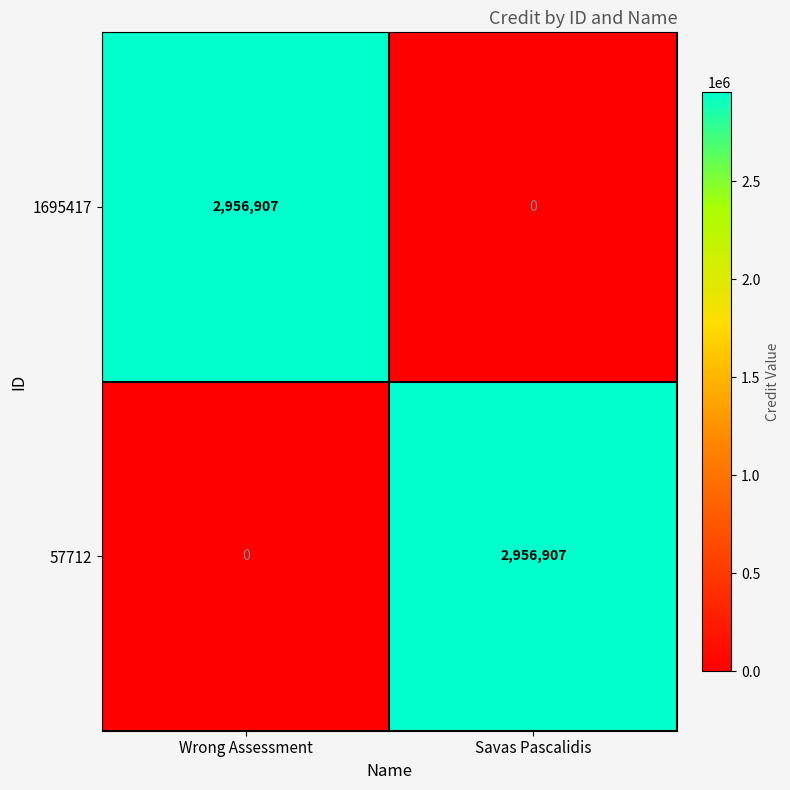

Reading right to left, list all the values displayed in this chart.

1695417: 0	2956907
57712: 2956907	0